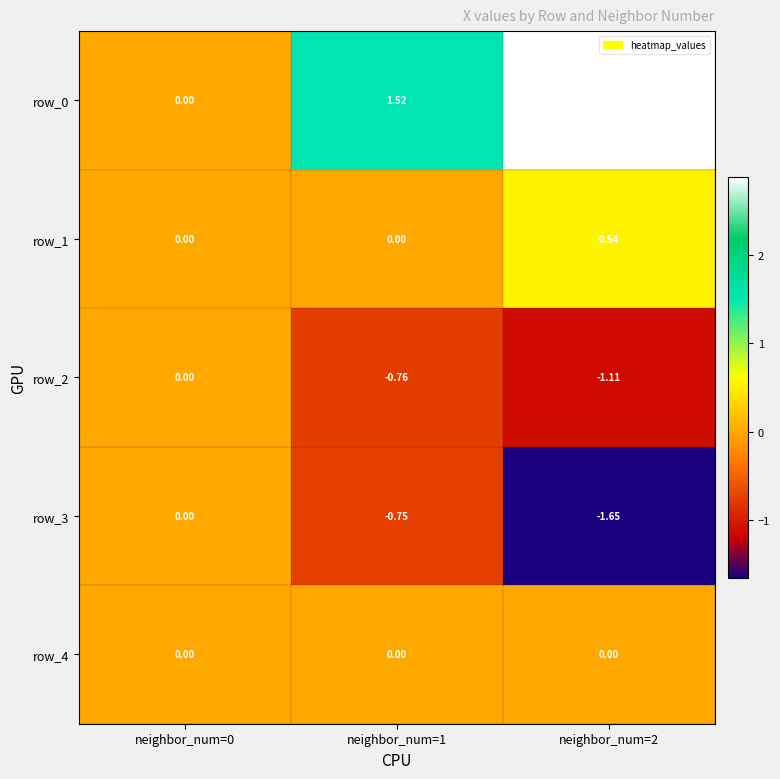

The row_4 series shows 0.0 at neighbor_num=0. True or false?

True